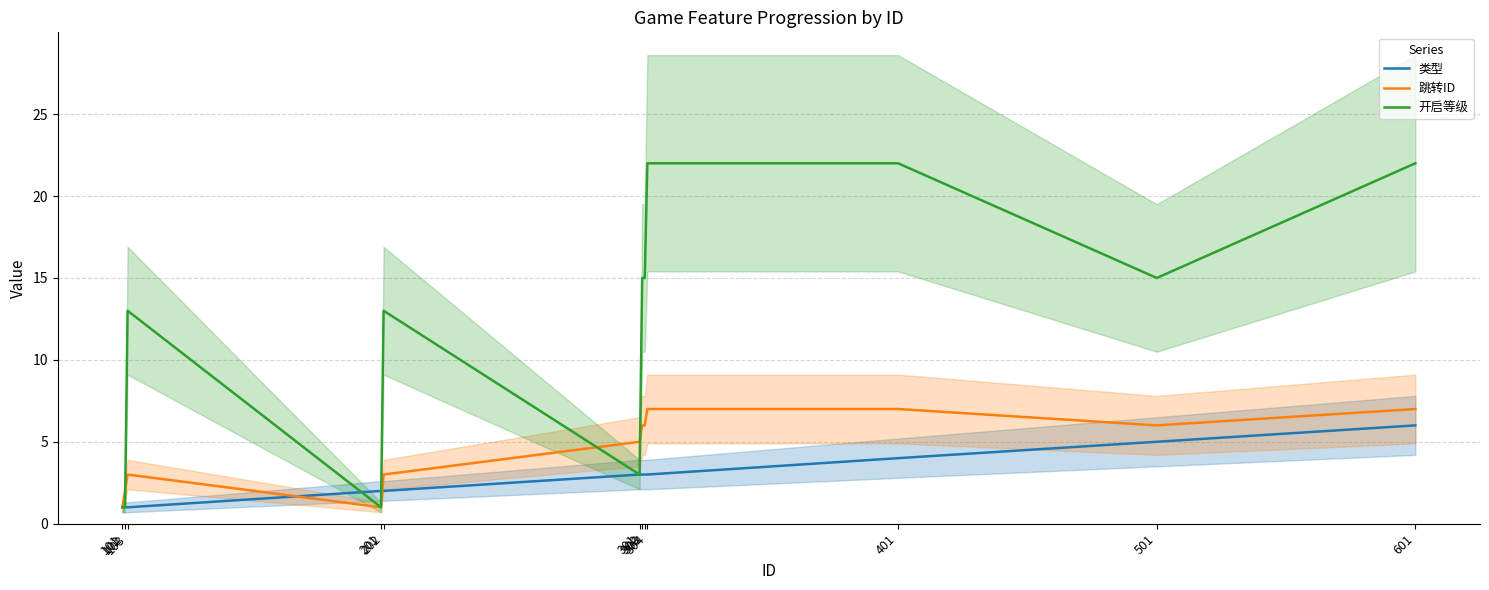

Reading left to right, transcribe all the data shown in this chart.

类型: 101=1	102=1	103=1	201=2	202=2	301=3	302=3	303=3	304=3	401=4	501=5	601=6
跳转ID: 101=1	102=2	103=3	201=1	202=3	301=5	302=6	303=6	304=7	401=7	501=6	601=7
开启等级: 101=1	102=1	103=13	201=1	202=13	301=3	302=15	303=15	304=22	401=22	501=15	601=22